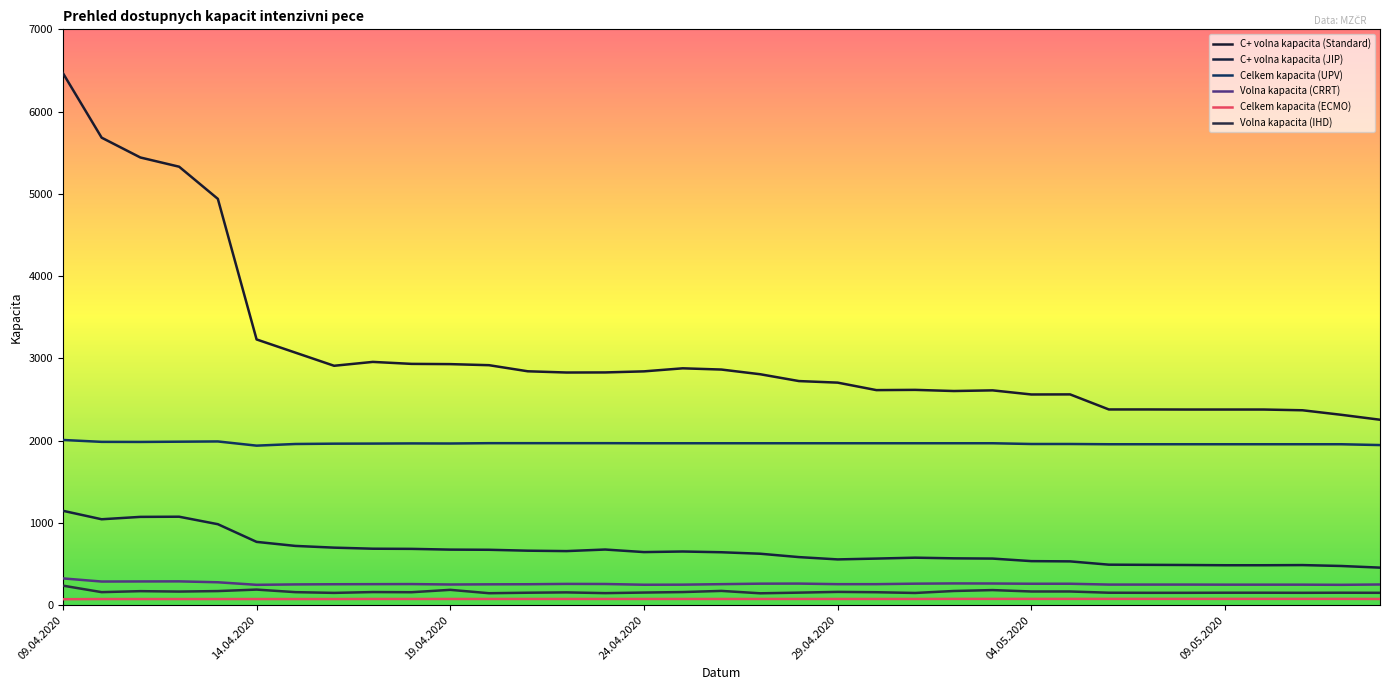

Count the Celkem kapacita (ECMO) values in the range 75 to 76.

27